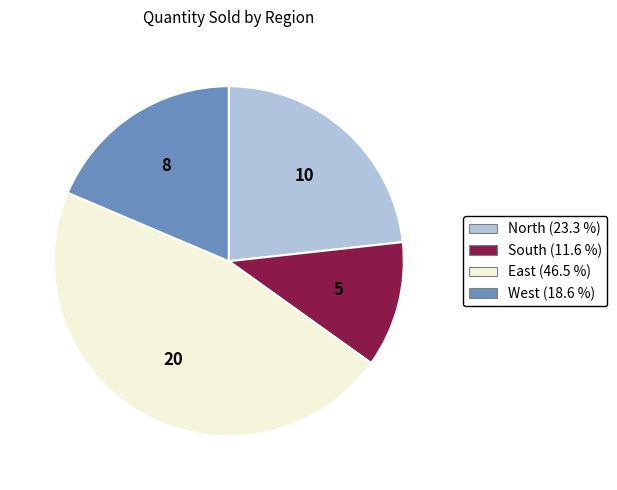

Combined, do South and North account for over 50%?

No